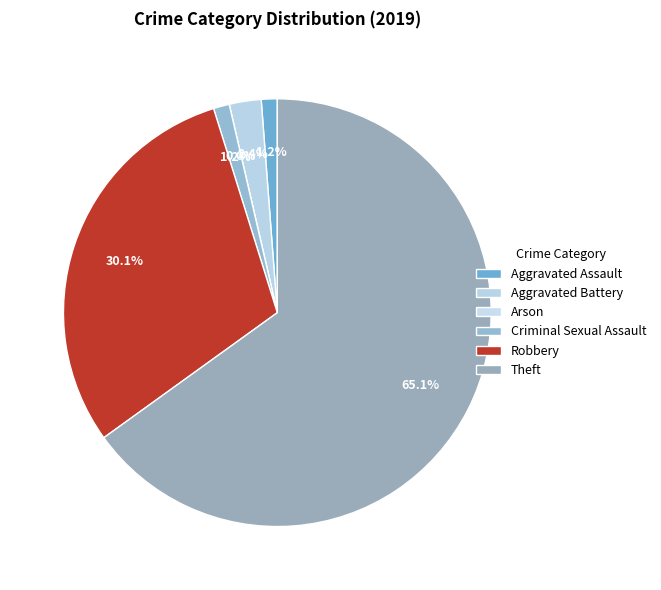

How many segments does this pie chart have?

6